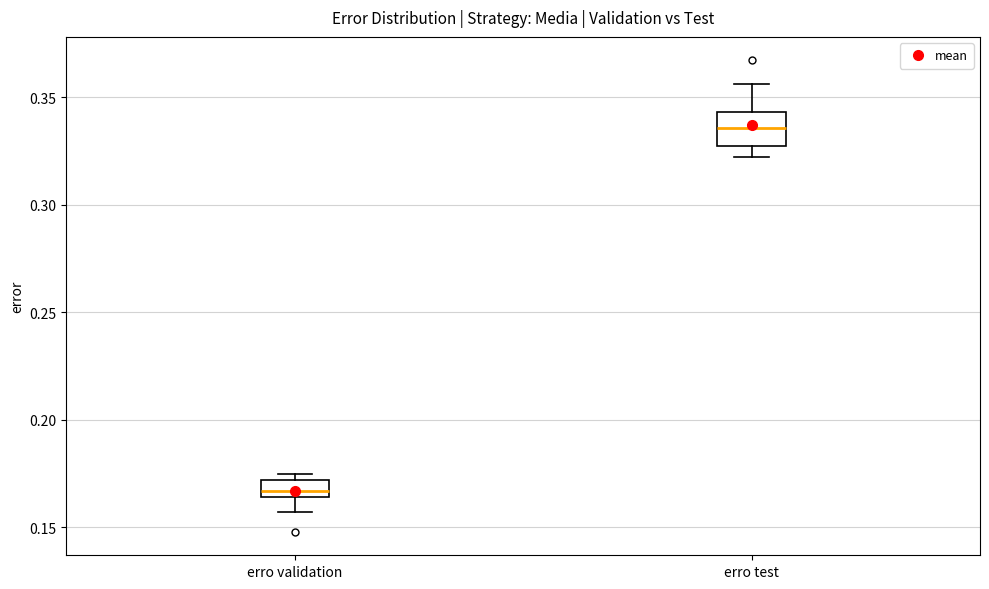

Where is the upper edge of the box for erro validation on the y-axis? The values are not printed on the chart, so give them approximately, as read against the axis.

0.170